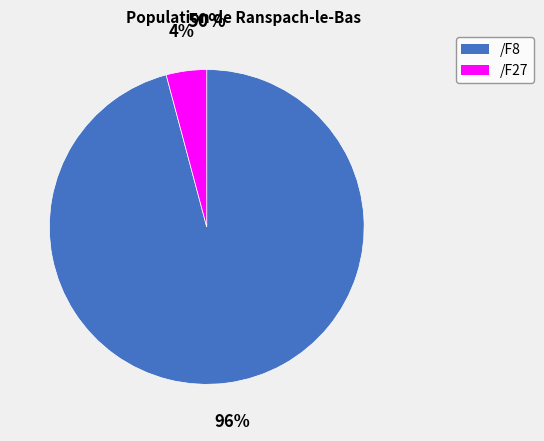

True or false: /F8 accounts for 1% of the total.

False